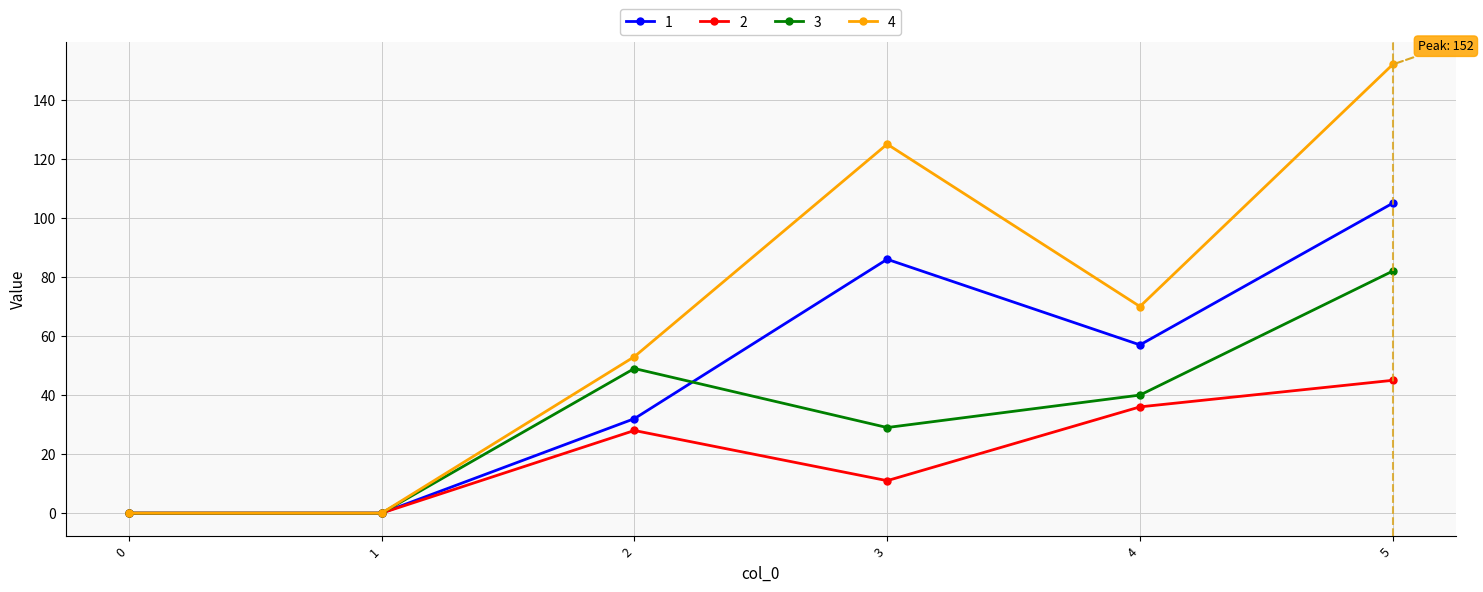

Is it true that 3 equals 29 at 3?

True